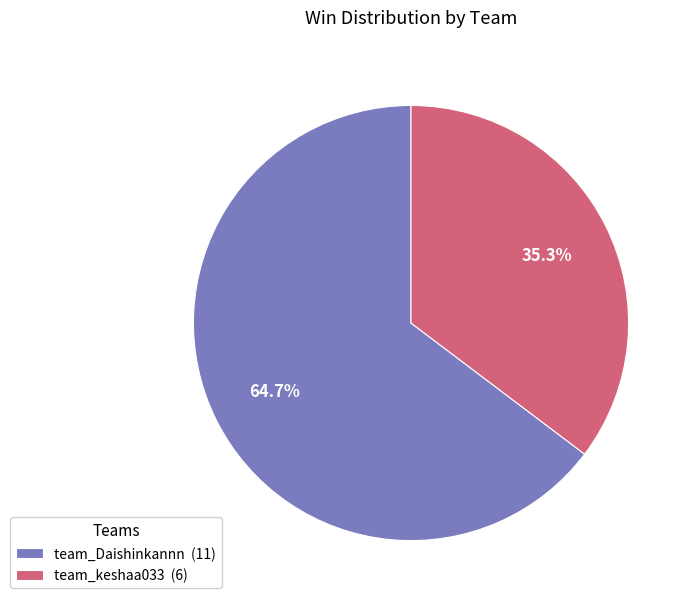

Count the number of slices in the pie.

2